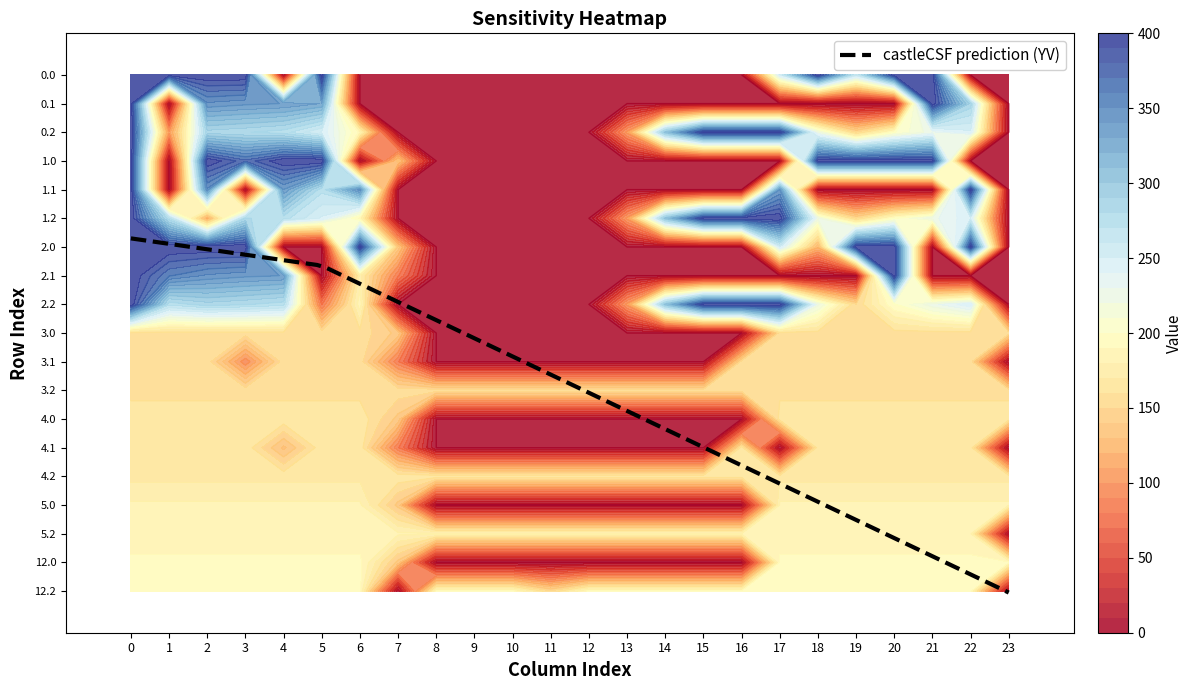

What is the difference between the highest and lowest values at 13?

193.0